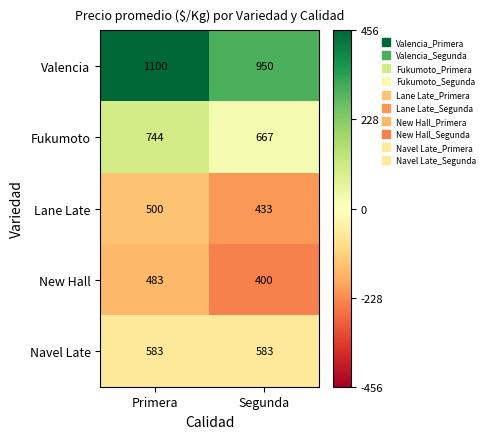

At which category does the chart reach its peak across all series?

Primera